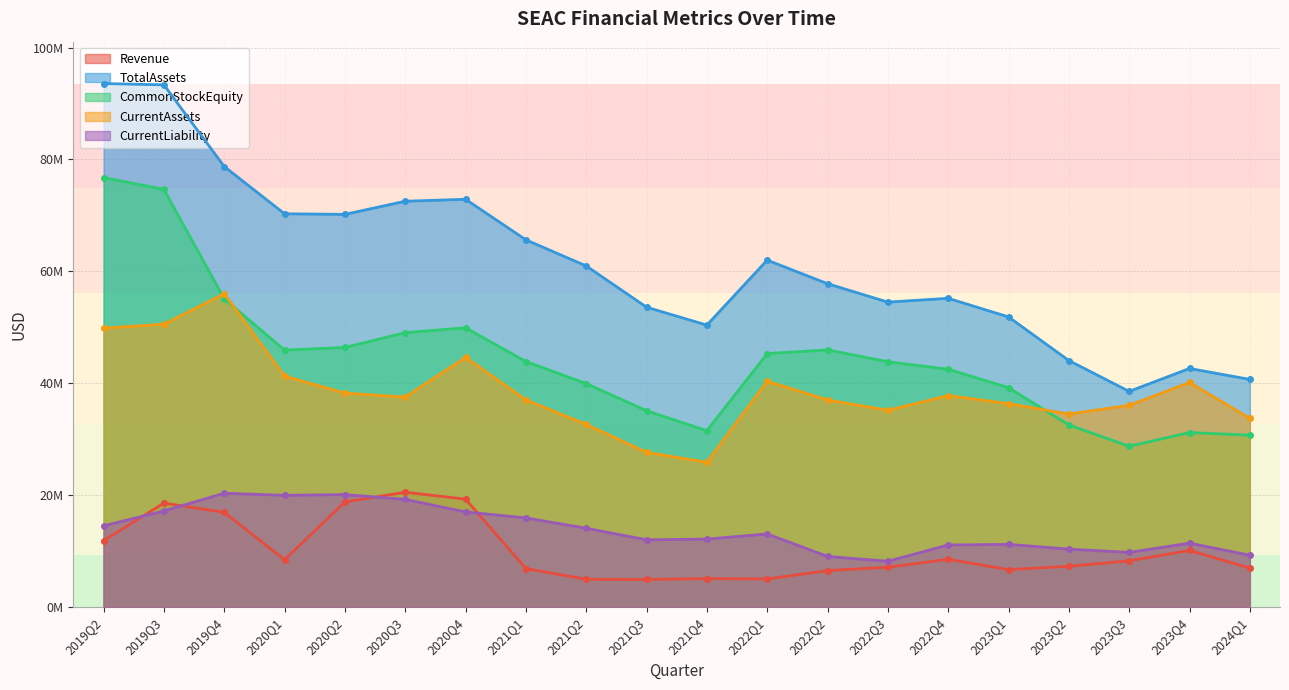

The Revenue series shows 8485000 at 2020Q1. True or false?

True